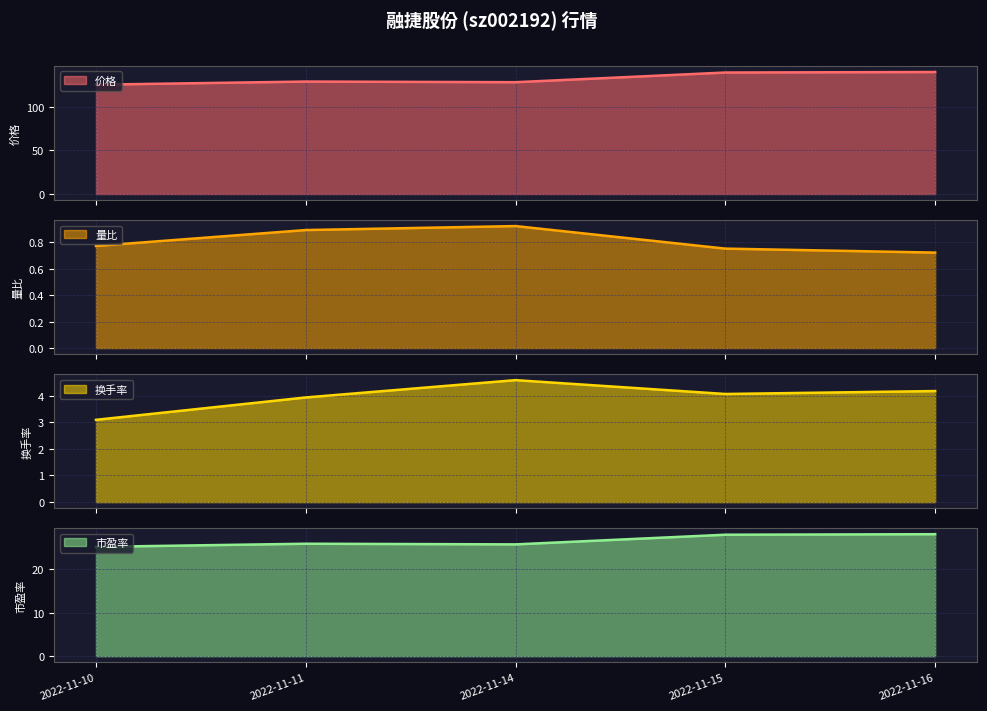

What is the difference between the second highest and minimum values in the 换手率 series?

1.1